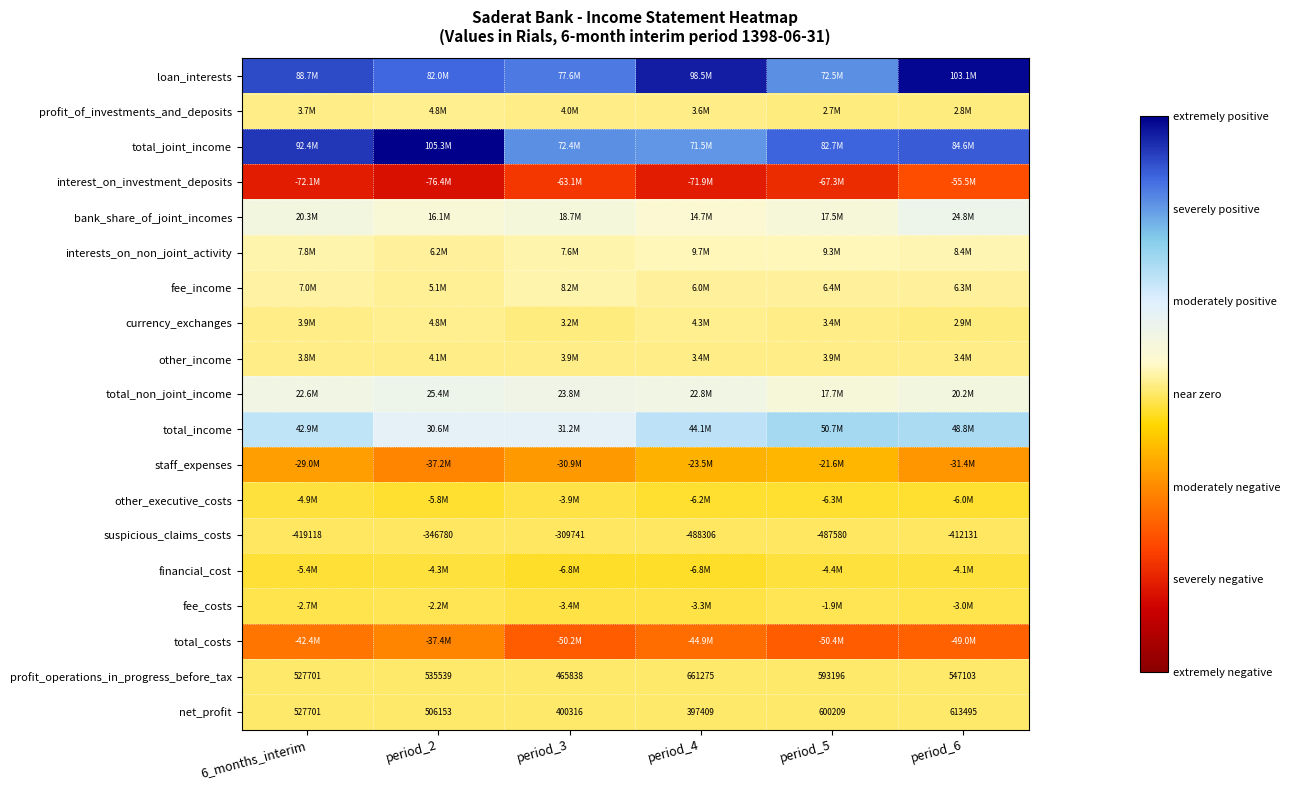

What is the difference between the maximum and minimum values in the interest_on_investment_deposits series?

20882100.2